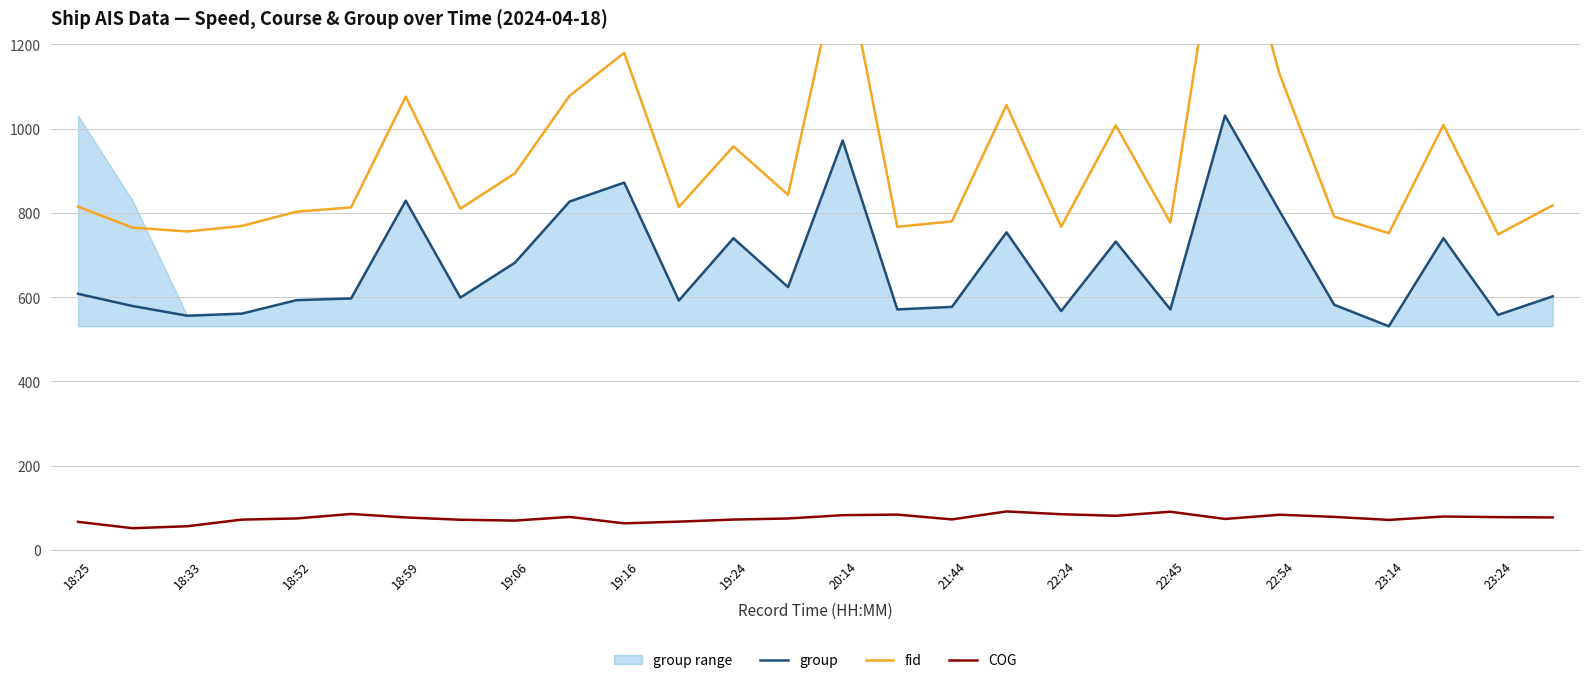

True or false: COG and group intersect in this chart.

False